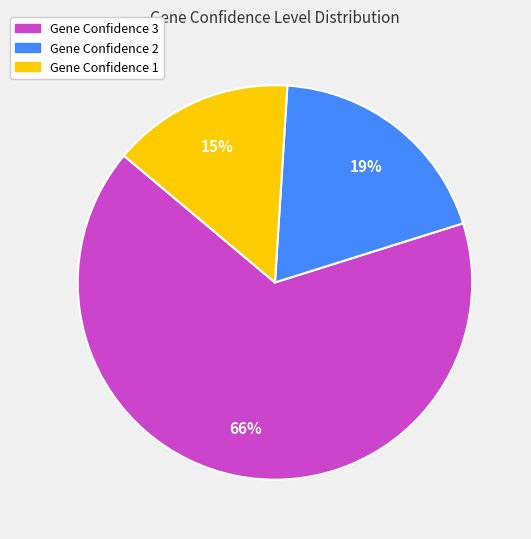

What is the smallest slice in the pie chart?

Gene Confidence 1